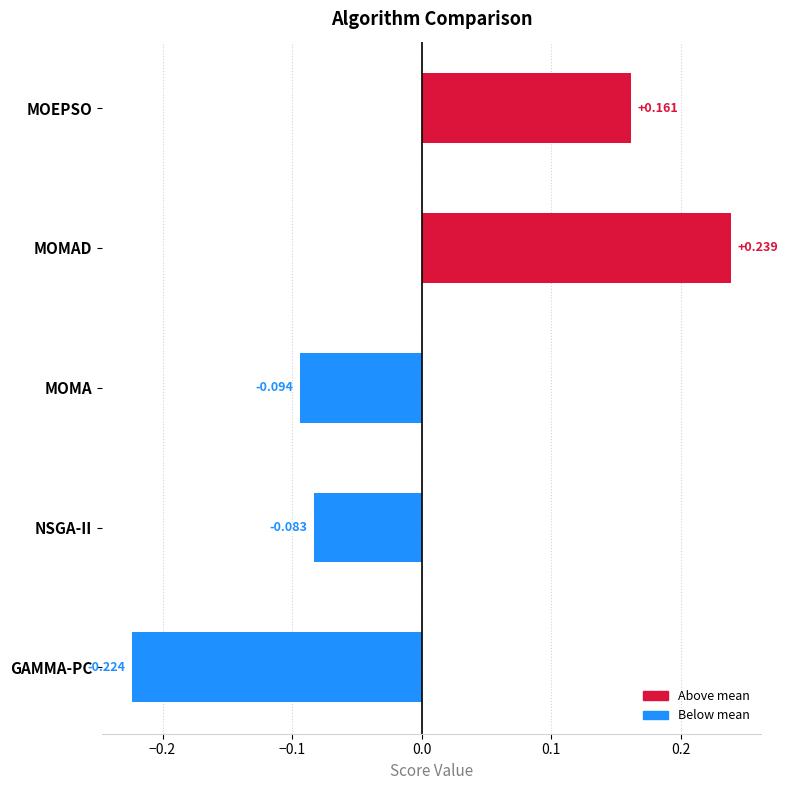

Rank the categories by value from highest to lowest.

MOMAD, MOEPSO, NSGA-II, MOMA, GAMMA-PC